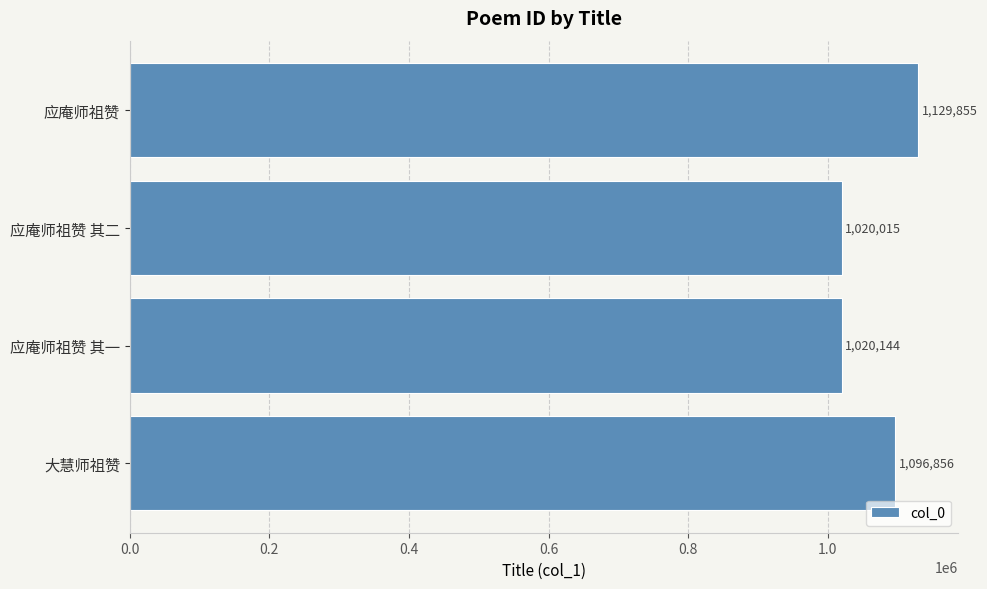

Reading bottom to top, what are all the values shown in this chart?

大慧师祖赞=1096856	应庵师祖赞 其一=1020144	应庵师祖赞 其二=1020015	应庵师祖赞=1129855